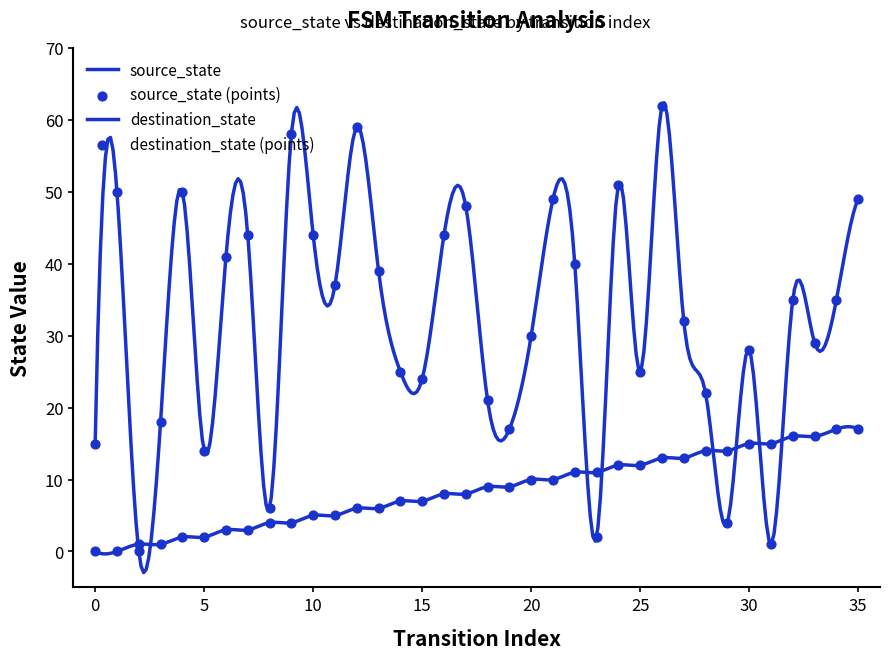

Which series has the largest total across all categories?

destination_state